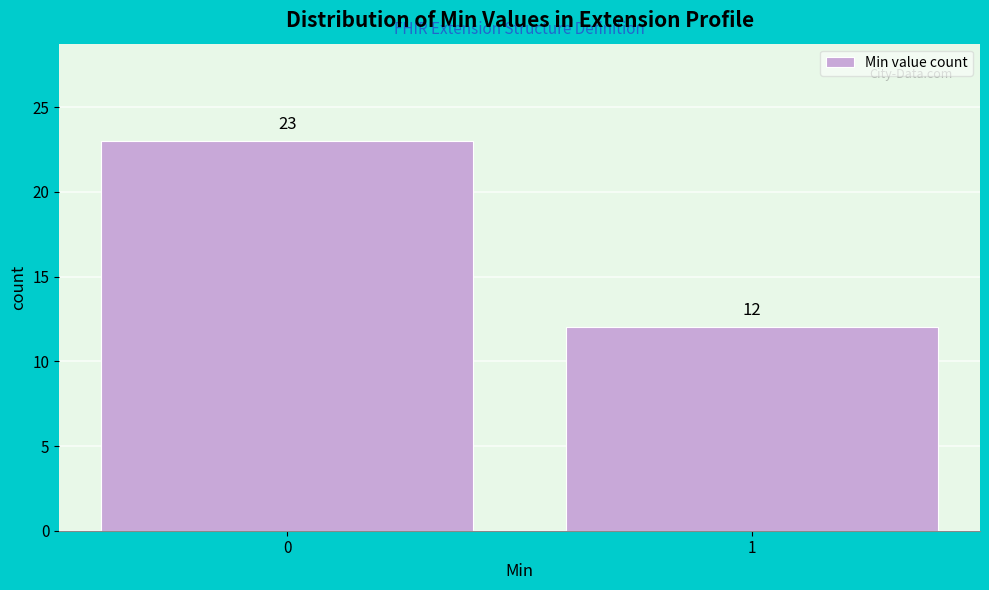

Reading left to right, list all the values displayed in this chart.

23	12